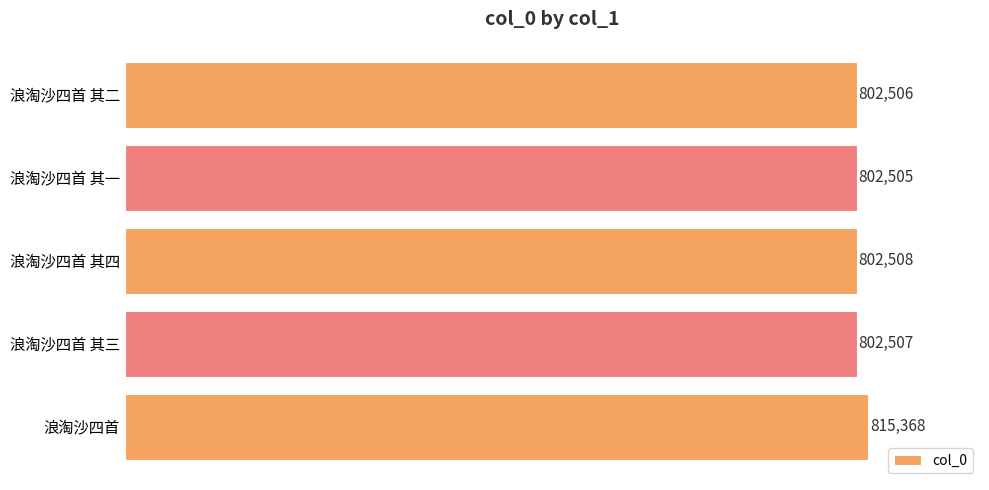

What is the sum of all values?

4025394